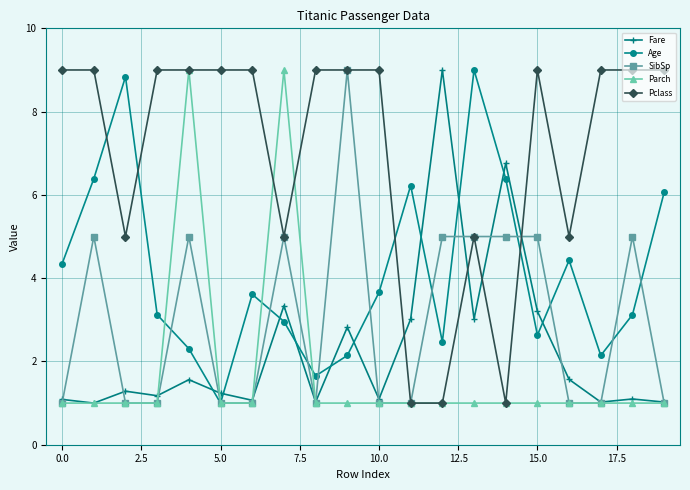

What is the value of the Parch point at the 4th from the left?

1.0